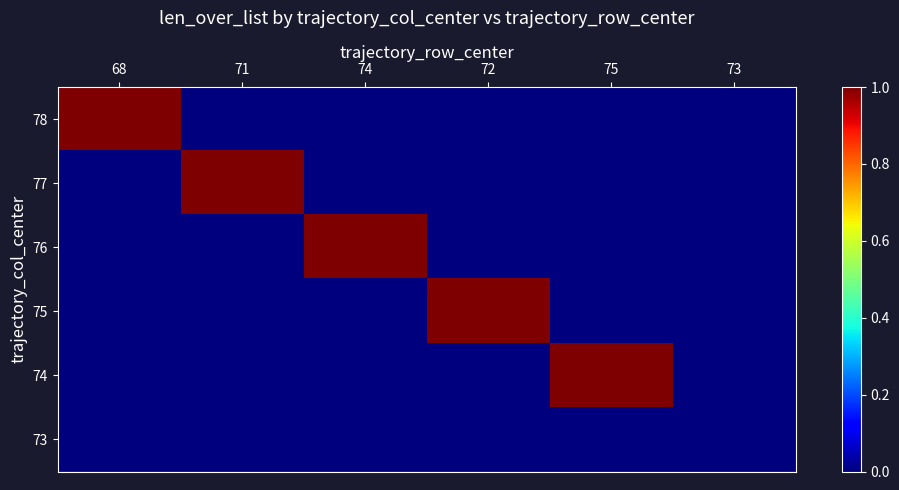

Rank the categories by 73 value from highest to lowest.

68, 71, 74, 72, 75, 73